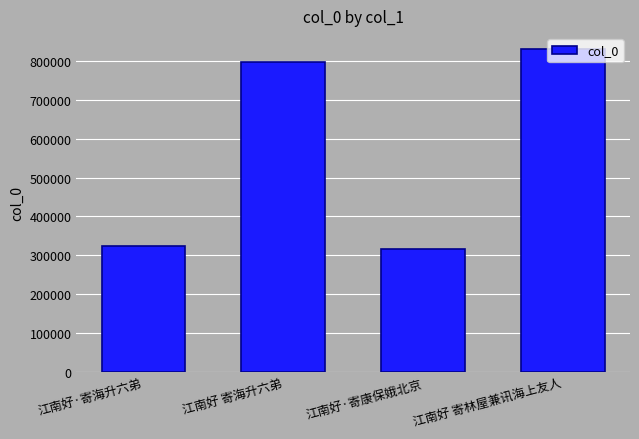

The value at 江南好 寄林屋兼讯海上友人 is 829832. True or false?

True